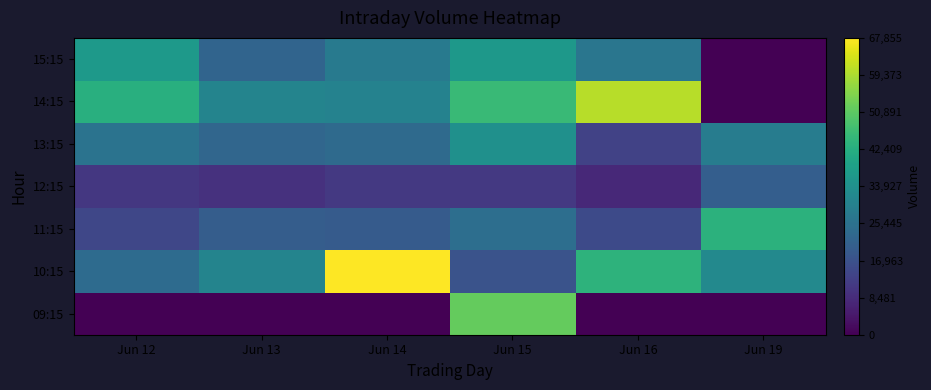

List the series in order of their peak value, lowest first.

12:15, 13:15, 15:15, 11:15, 09:15, 14:15, 10:15